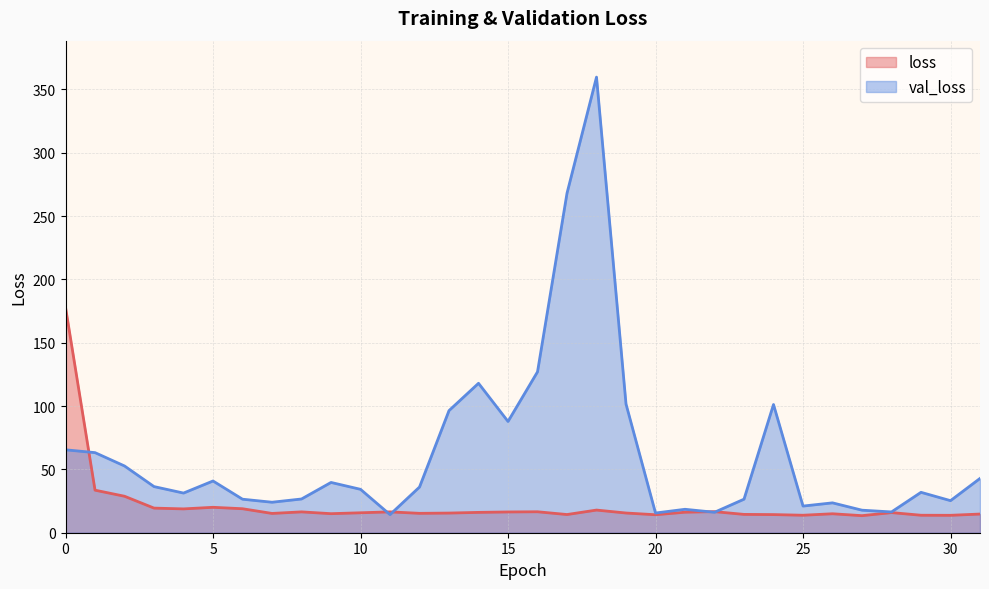

Which series has the largest total across all categories?

val_loss